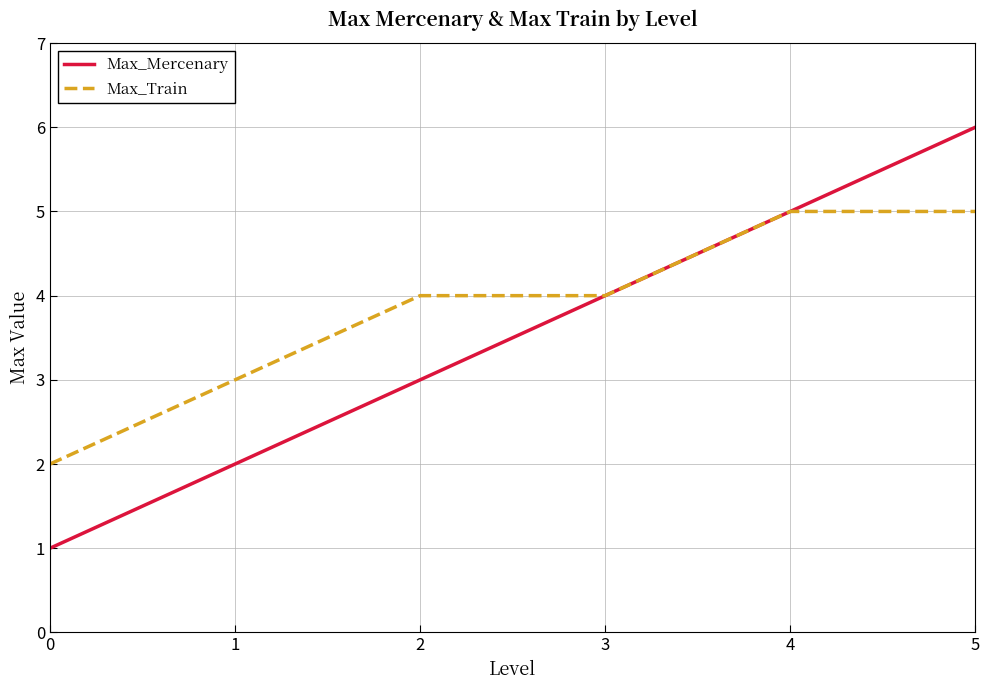

Which series has the widest spread of values?

Max_Mercenary